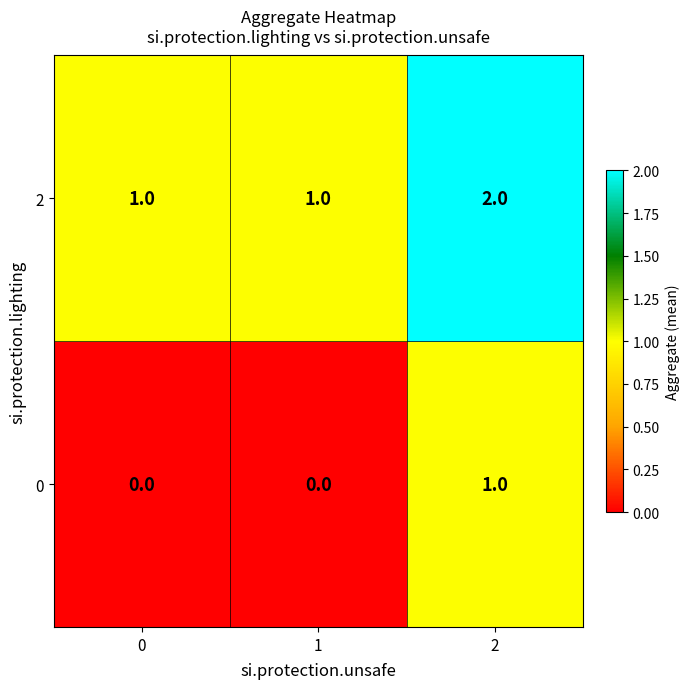

What is the total value across all series at 2?

3